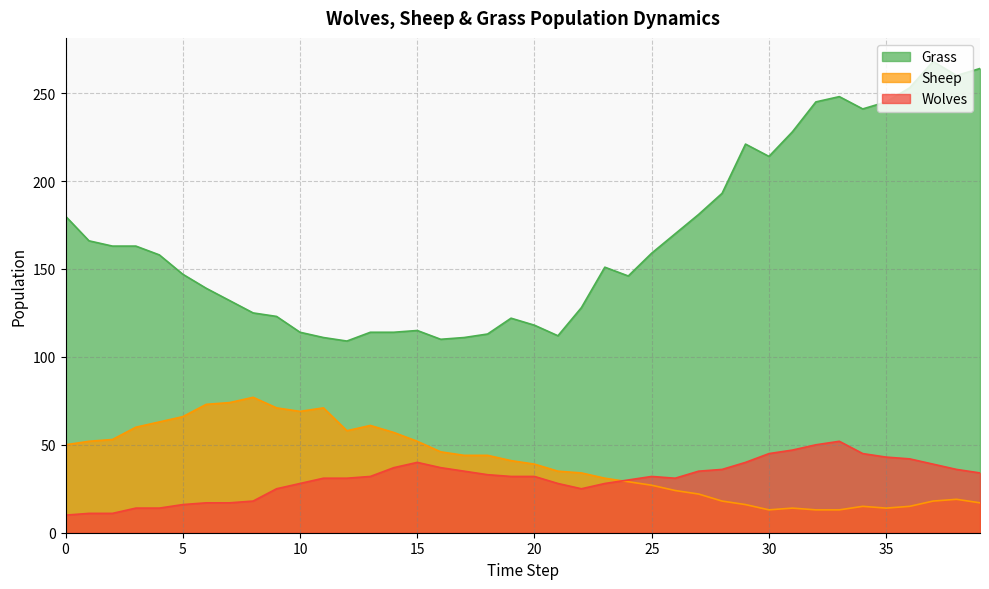

In Grass, how many points are higher than both neighbors (excluding endpoints)?

6